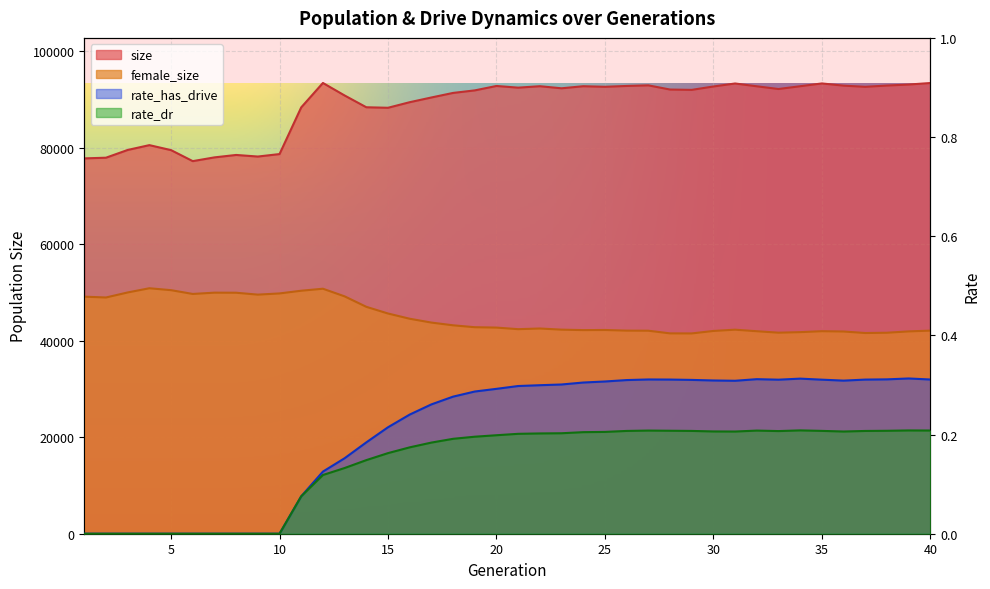

Reading left to right, extract all data points from this chart.

size: 1=77793.0	2=77932.0	3=79537.0	4=80538.0	5=79502.0	6=77222.0	7=78000.0	8=78503.0	9=78174.0	10=78685.0	11=88362.0	12=93423.0	13=90830.0	14=88388.0	15=88281.0	16=89435.0	17=90414.0	18=91359.0	19=91884.0	20=92799.0	21=92453.0	22=92749.0	23=92319.0	24=92747.0	25=92631.0	26=92803.0	27=92929.0	28=92062.0	29=91992.0	30=92691.0	31=93314.0	32=92733.0	33=92170.0	34=92745.0	35=93324.0	36=92868.0	37=92625.0	38=92888.0	39=93094.0	40=93412.0
female_size: 1=49131.0	2=48961.0	3=50003.0	4=50875.0	5=50479.0	6=49695.0	7=49962.0	8=49947.0	9=49553.0	10=49803.0	11=50362.0	12=50777.0	13=49196.0	14=47029.0	15=45642.0	16=44557.0	17=43762.0	18=43195.0	19=42801.0	20=42723.0	21=42394.0	22=42534.0	23=42296.0	24=42201.0	25=42224.0	26=42095.0	27=42076.0	28=41524.0	29=41511.0	30=42025.0	31=42289.0	32=41968.0	33=41667.0	34=41778.0	35=41975.0	36=41910.0	37=41597.0	38=41656.0	39=41933.0	40=42095.0
rate_has_drive: 1=0.0	2=0.0	3=0.0	4=0.0	5=0.0	6=0.0	7=0.0	8=0.0	9=0.0	10=0.0	11=0.1	12=0.1	13=0.2	14=0.2	15=0.2	16=0.2	17=0.3	18=0.3	19=0.3	20=0.3	21=0.3	22=0.3	23=0.3	24=0.3	25=0.3	26=0.3	27=0.3	28=0.3	29=0.3	30=0.3	31=0.3	32=0.3	33=0.3	34=0.3	35=0.3	36=0.3	37=0.3	38=0.3	39=0.3	40=0.3
rate_dr: 1=0.0	2=0.0	3=0.0	4=0.0	5=0.0	6=0.0	7=0.0	8=0.0	9=0.0	10=0.0	11=0.1	12=0.1	13=0.1	14=0.1	15=0.2	16=0.2	17=0.2	18=0.2	19=0.2	20=0.2	21=0.2	22=0.2	23=0.2	24=0.2	25=0.2	26=0.2	27=0.2	28=0.2	29=0.2	30=0.2	31=0.2	32=0.2	33=0.2	34=0.2	35=0.2	36=0.2	37=0.2	38=0.2	39=0.2	40=0.2